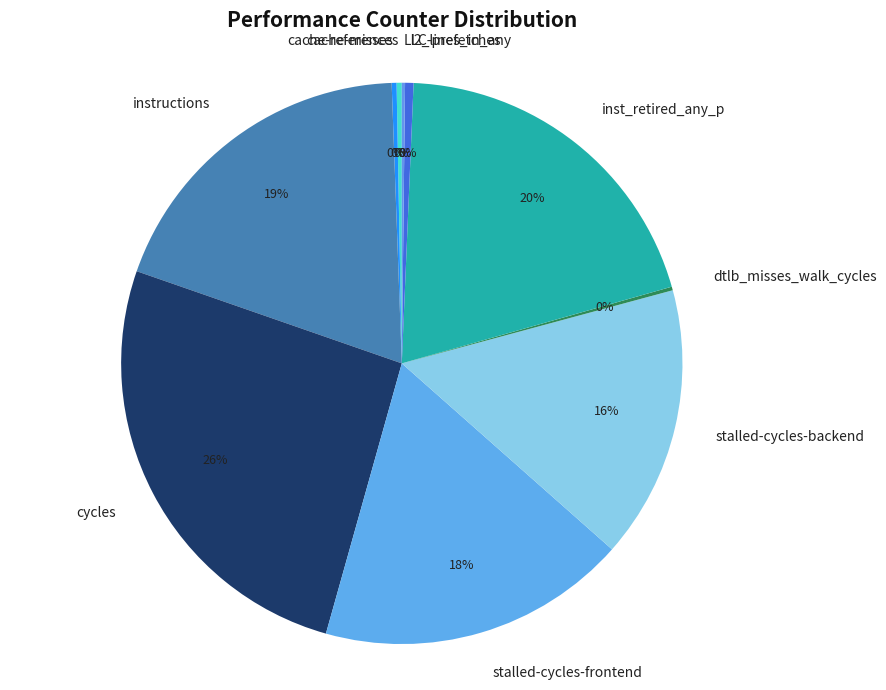

Is the sum of cache-misses and stalled-cycles-frontend greater than half?

No